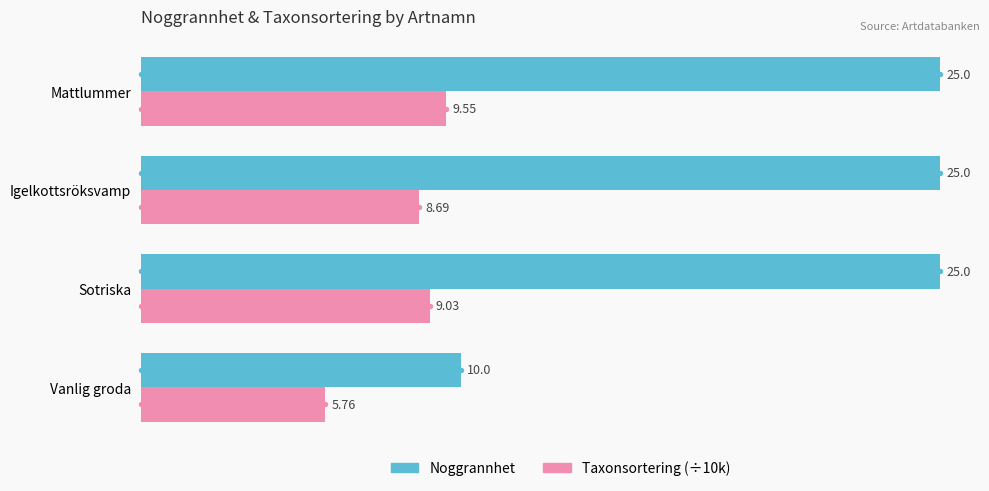

At how many categories does at least one series exceed 6?

4